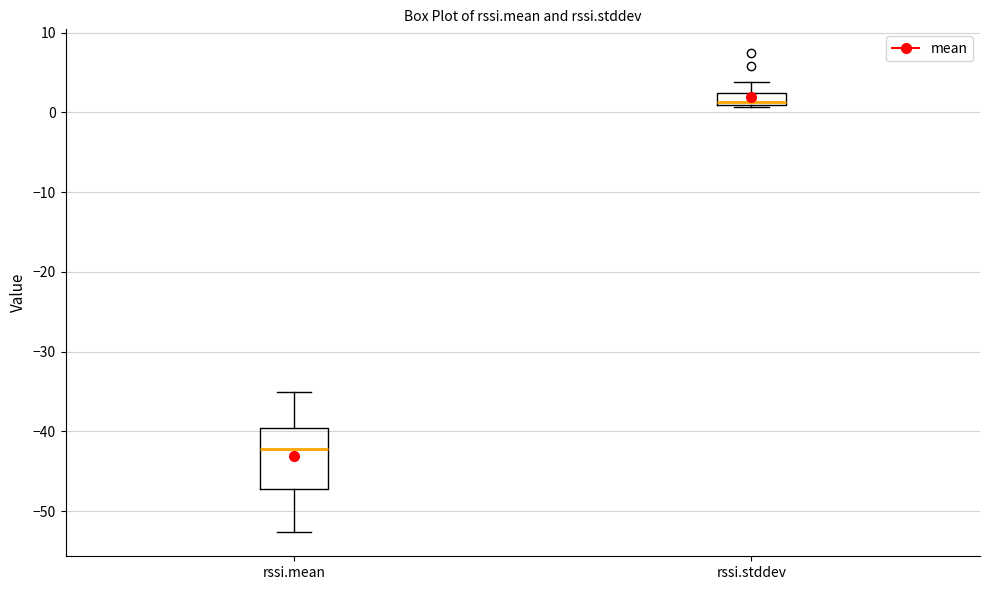

Reading left to right, transcribe this box plot: for each box, give where its median line is, the range the box spans, and where its two whiskers end, as read against the y-axis. The values are not printed on the chart, so give them approximately, as read against the axis.

rssi.mean: median -42, box -47 to -40, whiskers -53 to -35
rssi.stddev: median 1 (just above the box's lower edge), box 1 to 2, whiskers 1 to 4